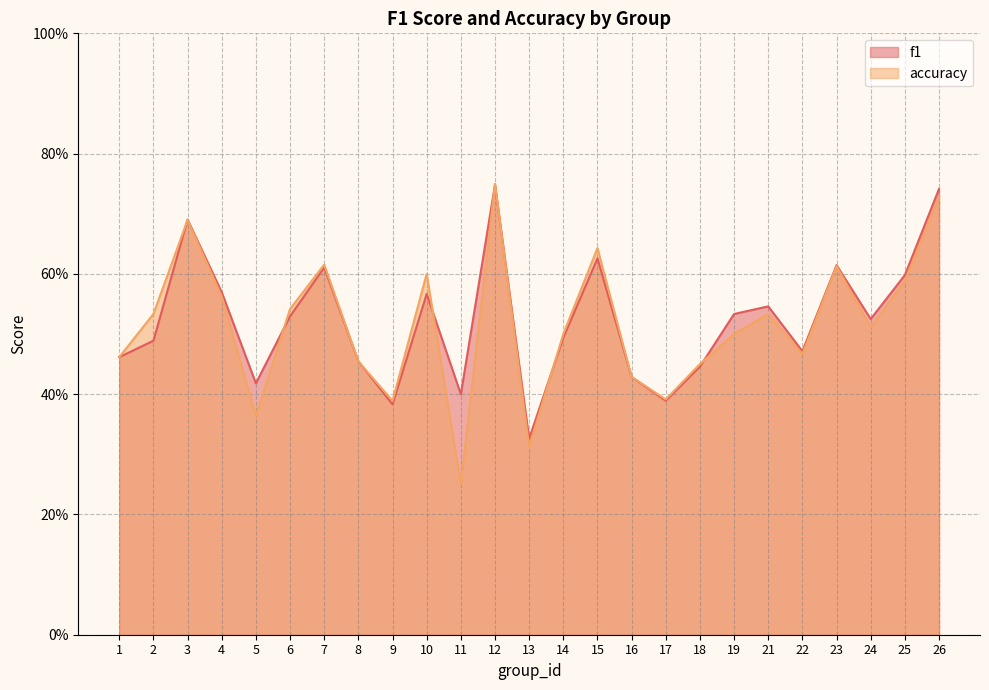

How many f1 values are between 0 and 1?

25